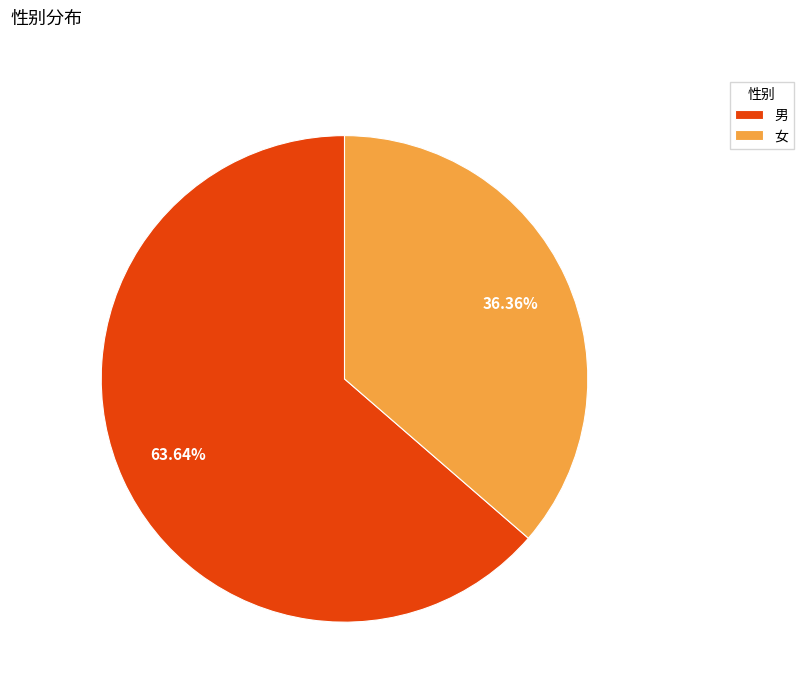

How much of the chart is everything except 女?

63.6%